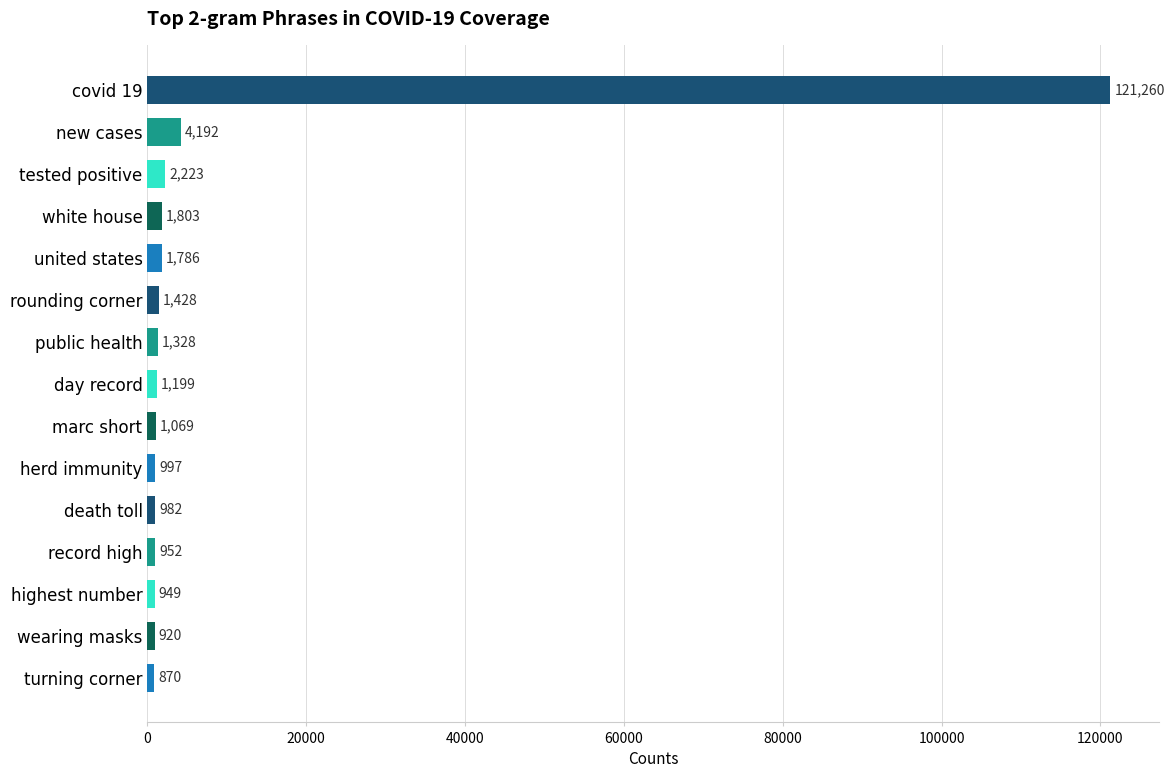

At which label is the value closest to 61065?

new cases